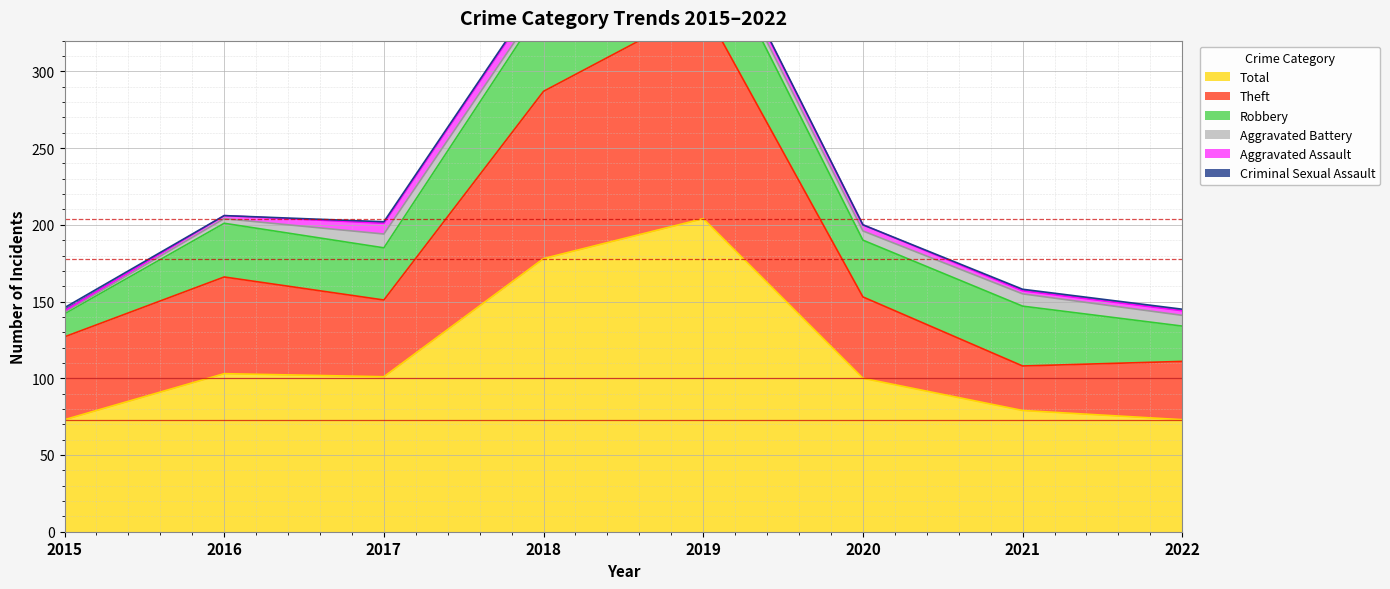

Which series has the largest total across all categories?

Total